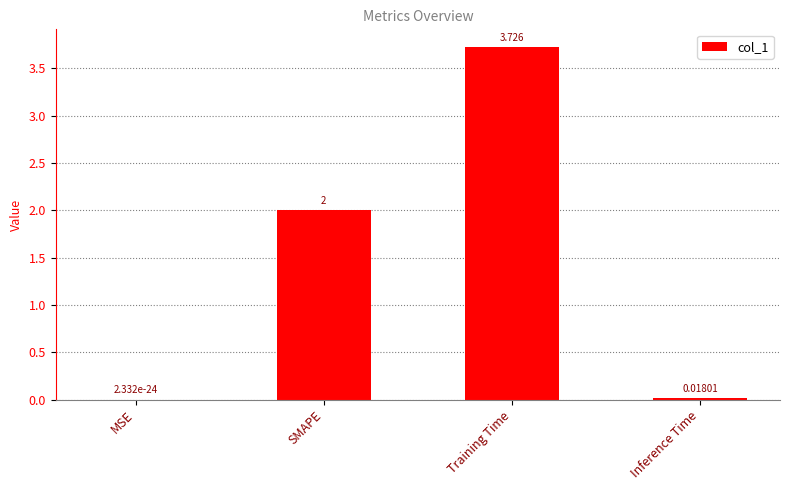

What is the average value?

1.4